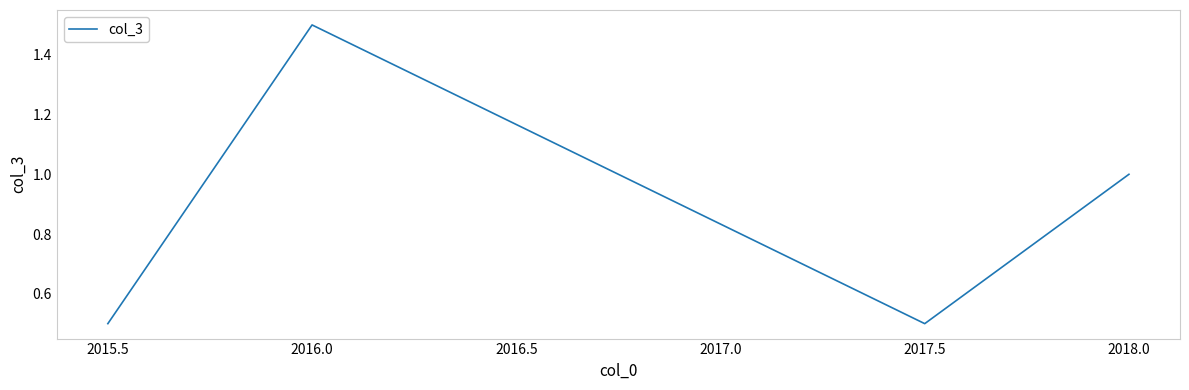

At which category does the chart reach its peak across all series?

2016.0